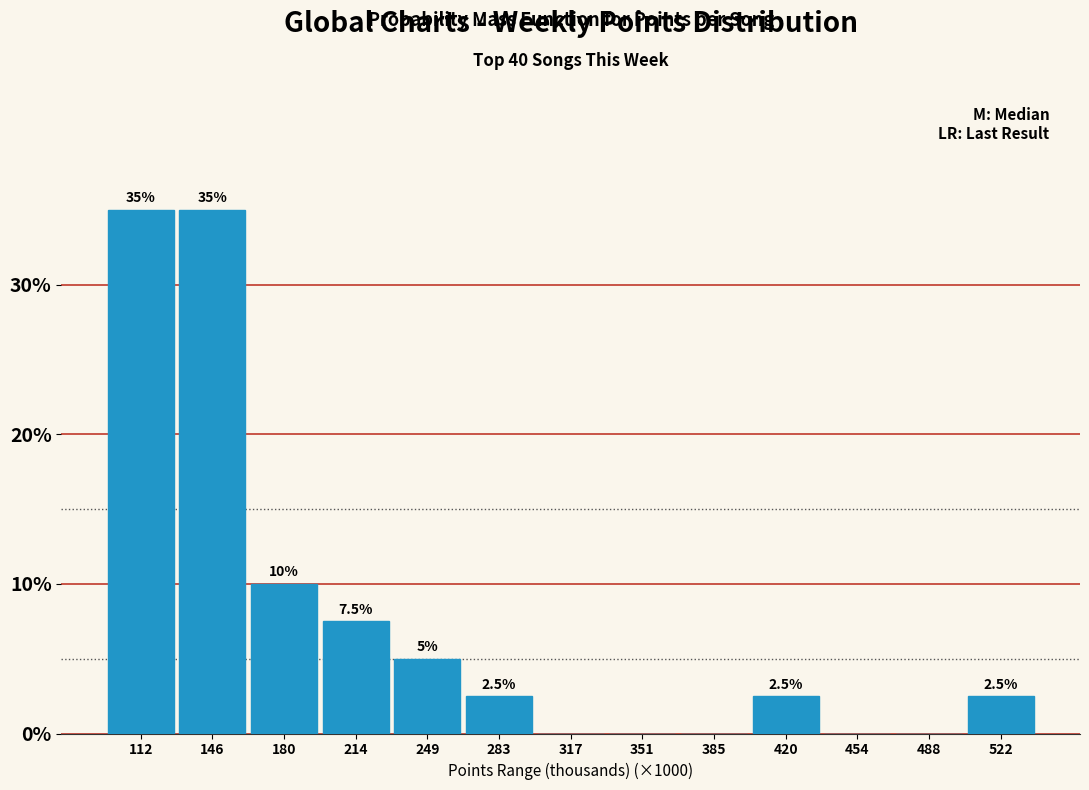

Is it true that the value at 454 is 0.0?

True